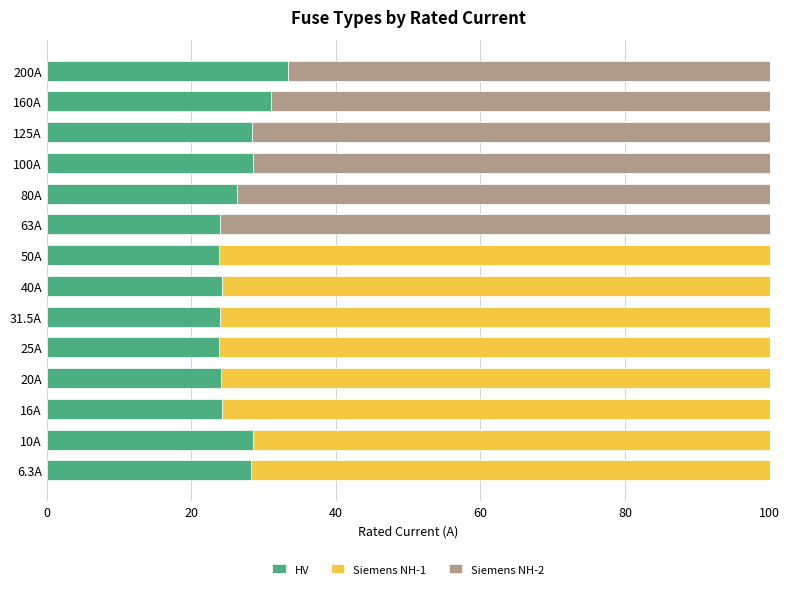

Which category has the highest value in the HV series?

200A